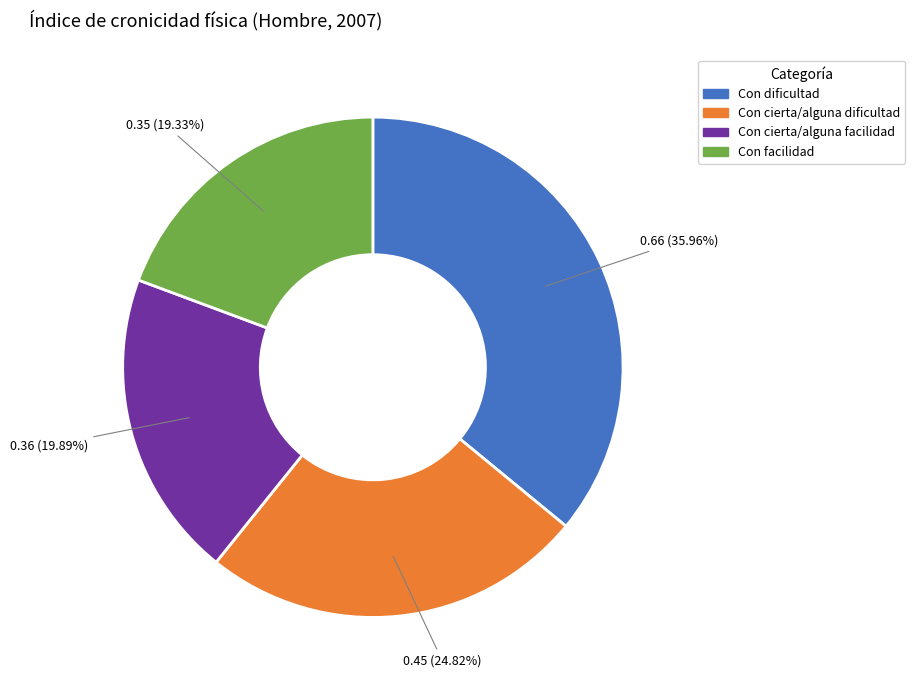

To the nearest percent, what percentage of the pie is Con facilidad?

19%